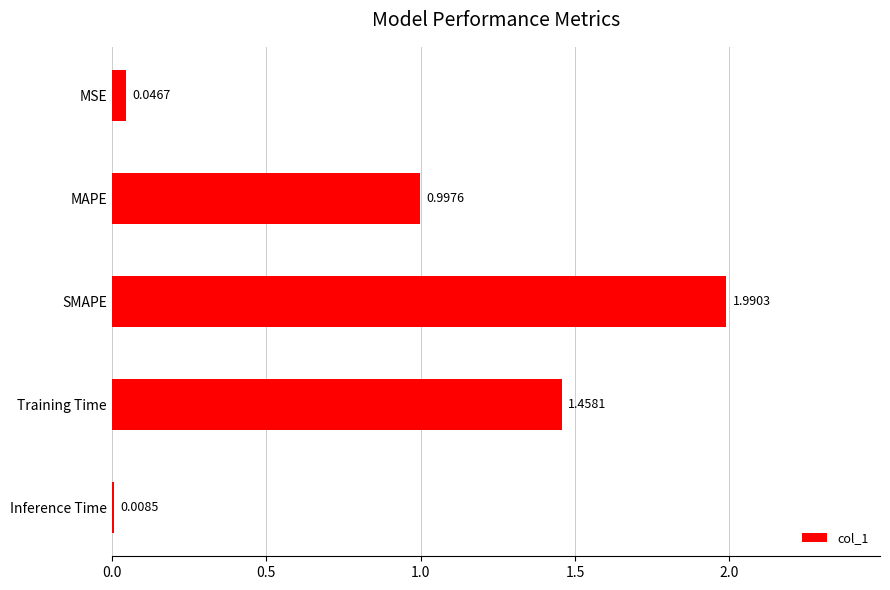

Count the number of data series in this chart.

1